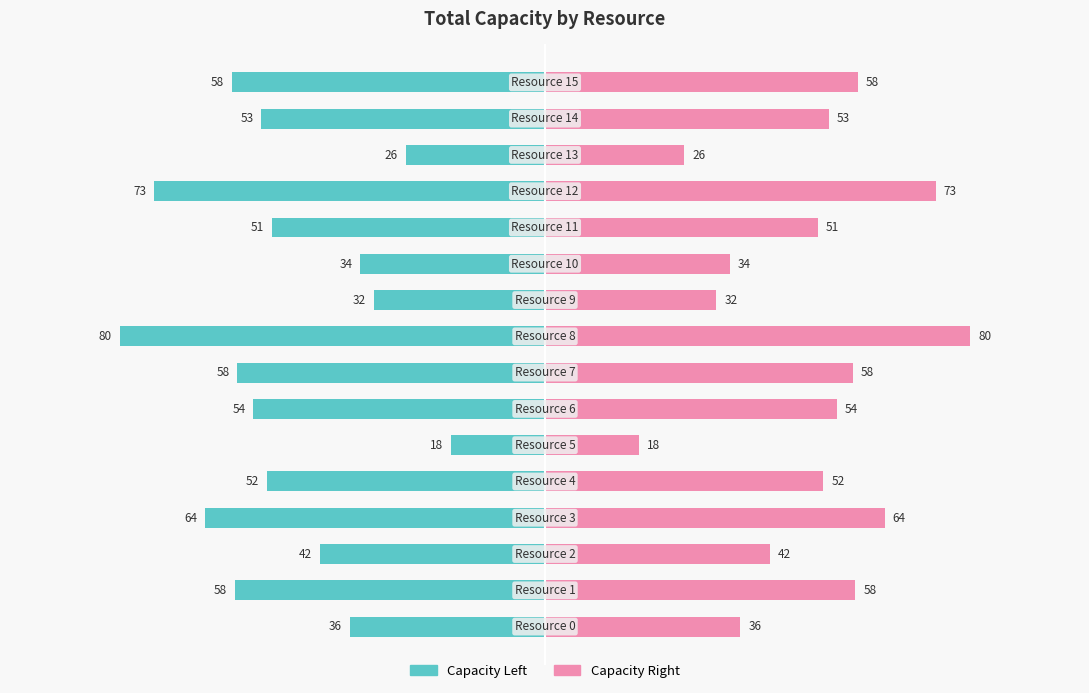

What are all the series names shown in the legend?

Capacity Left, Capacity Right